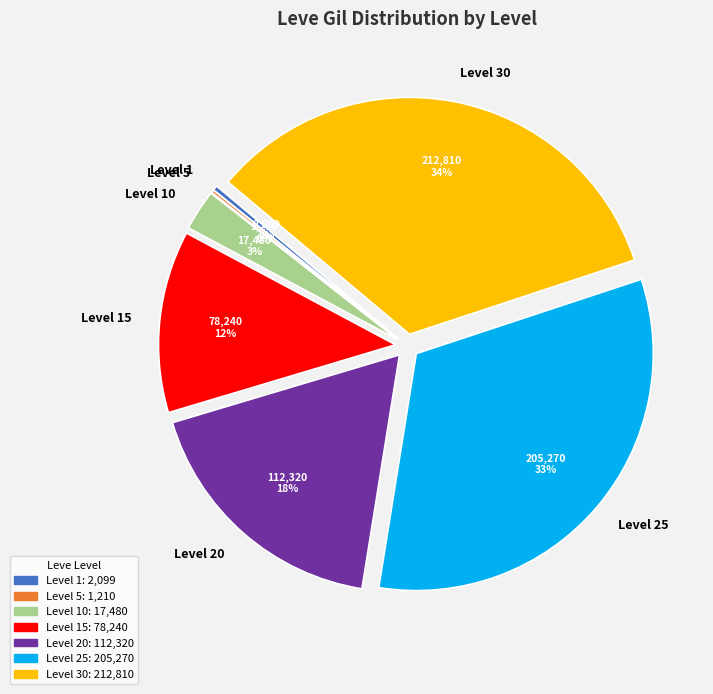

Does any single category account for the majority?

No